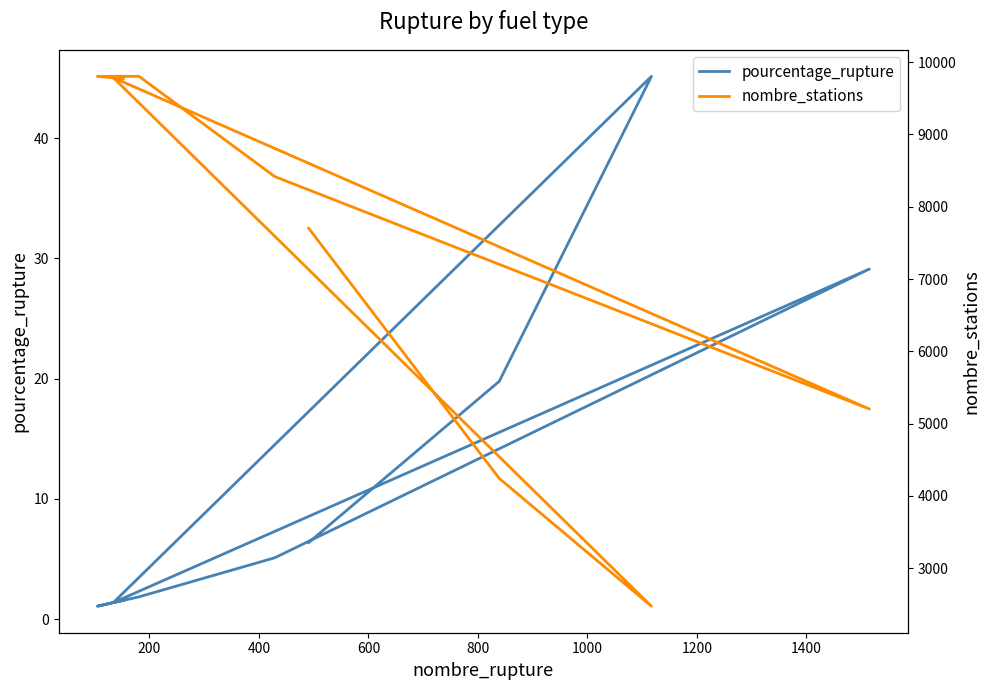

How many series are shown in this chart?

2